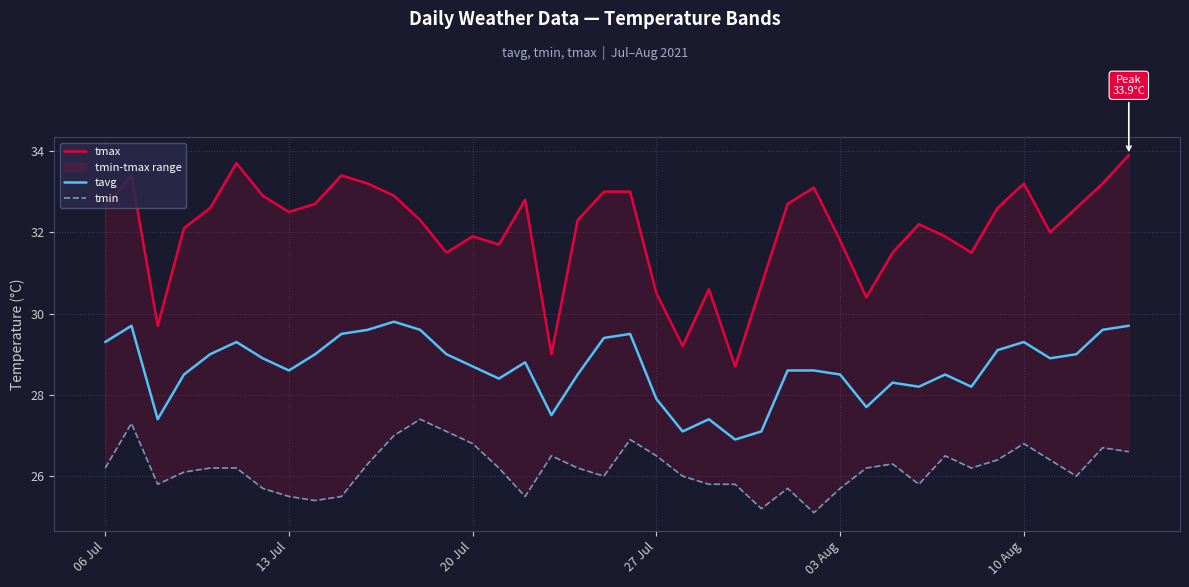

At which label does tavg first exceed 28?

06 Jul